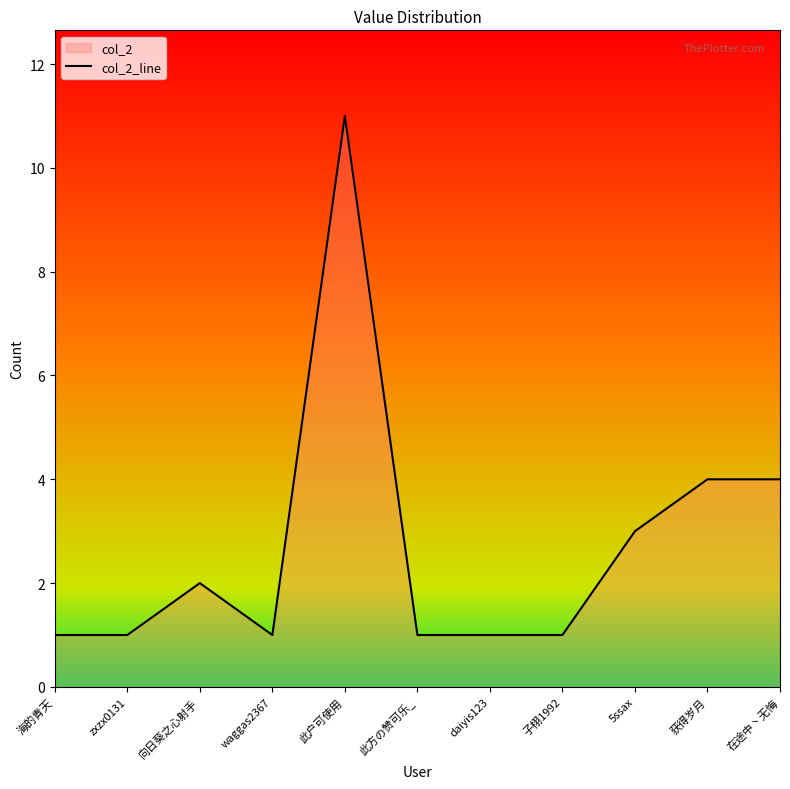

What is the greatest value displayed?

11